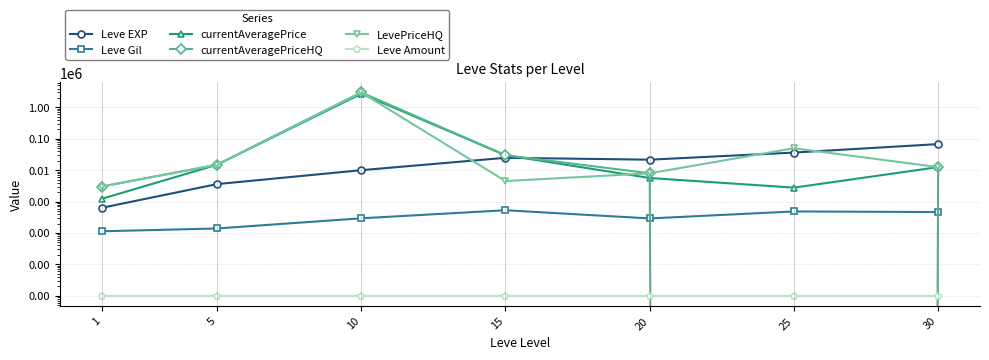

True or false: Leve Amount and LevePriceHQ intersect in this chart.

False